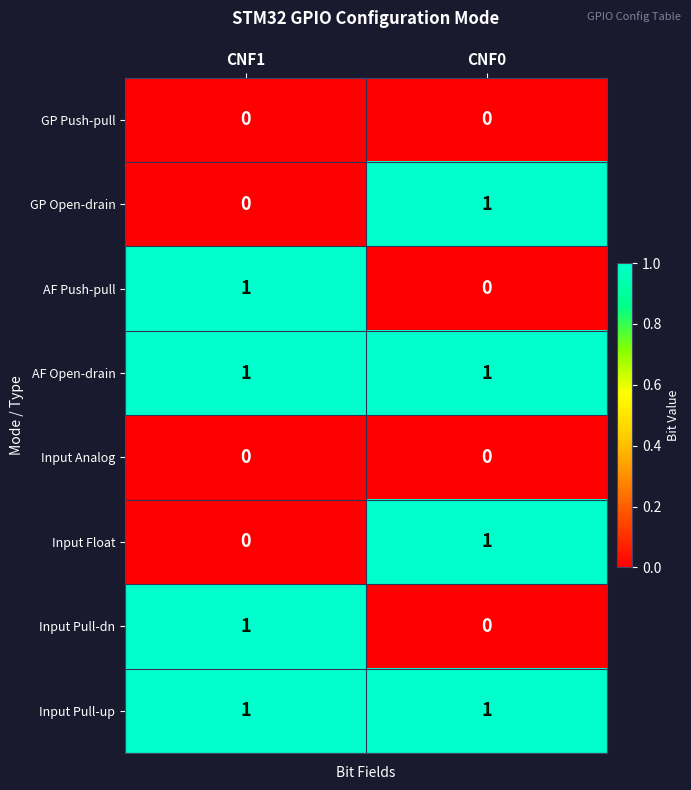

True or false: GP Open-drain has a value of 0 at CNF1.

True